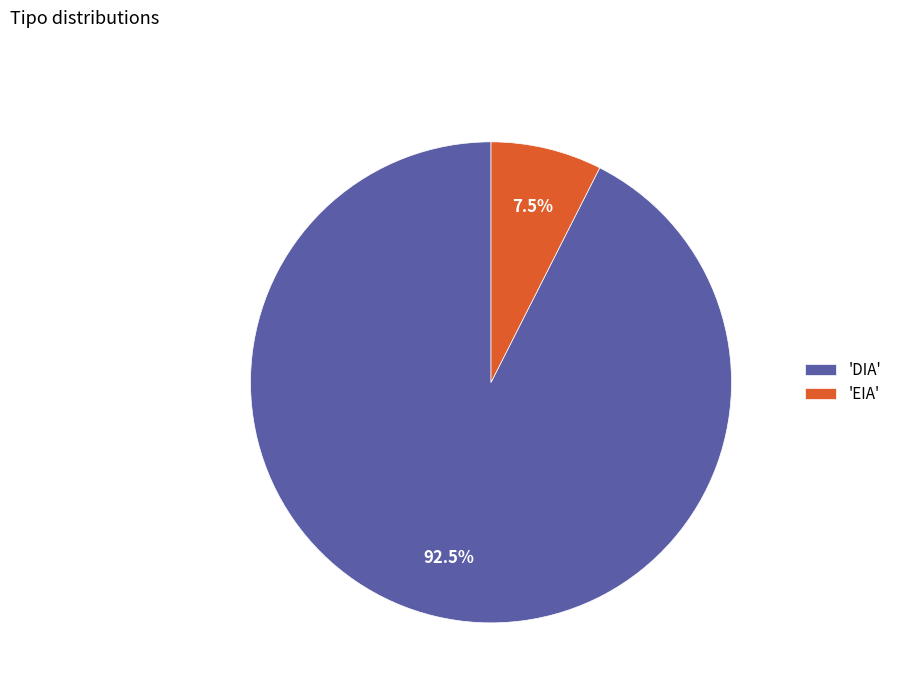

Combined, what portion of the pie is 'EIA' and 'DIA'?

100.0%